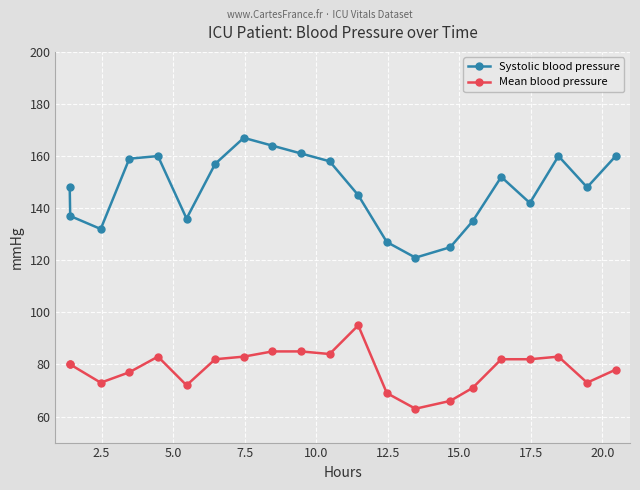

What is the maximum value shown in the chart?

167